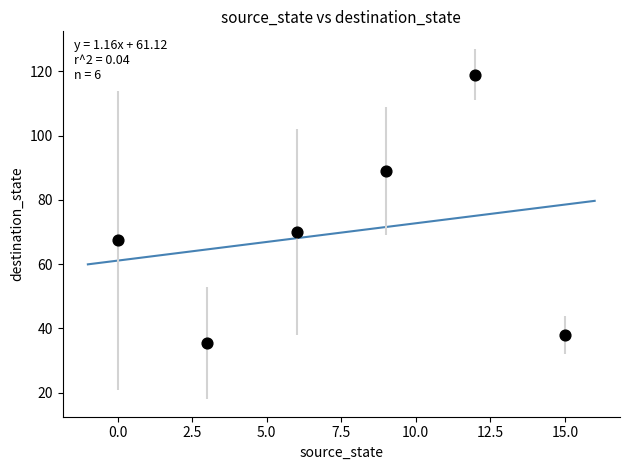

What is the range of X values (max minus min)?

15.0